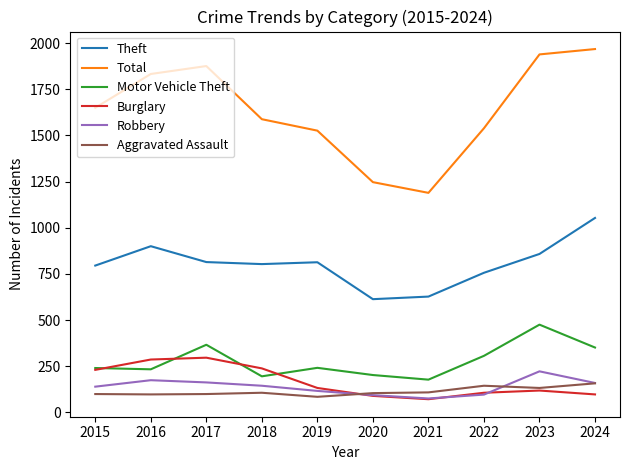

True or false: Aggravated Assault has a value of 132 at 2023.

True